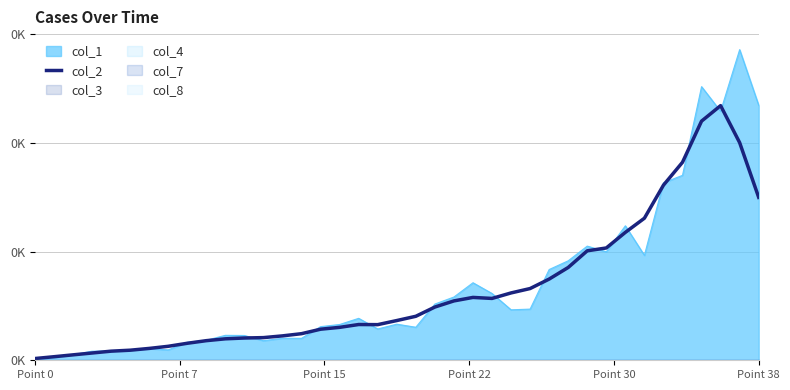

What value does the data have at 35?

197.4